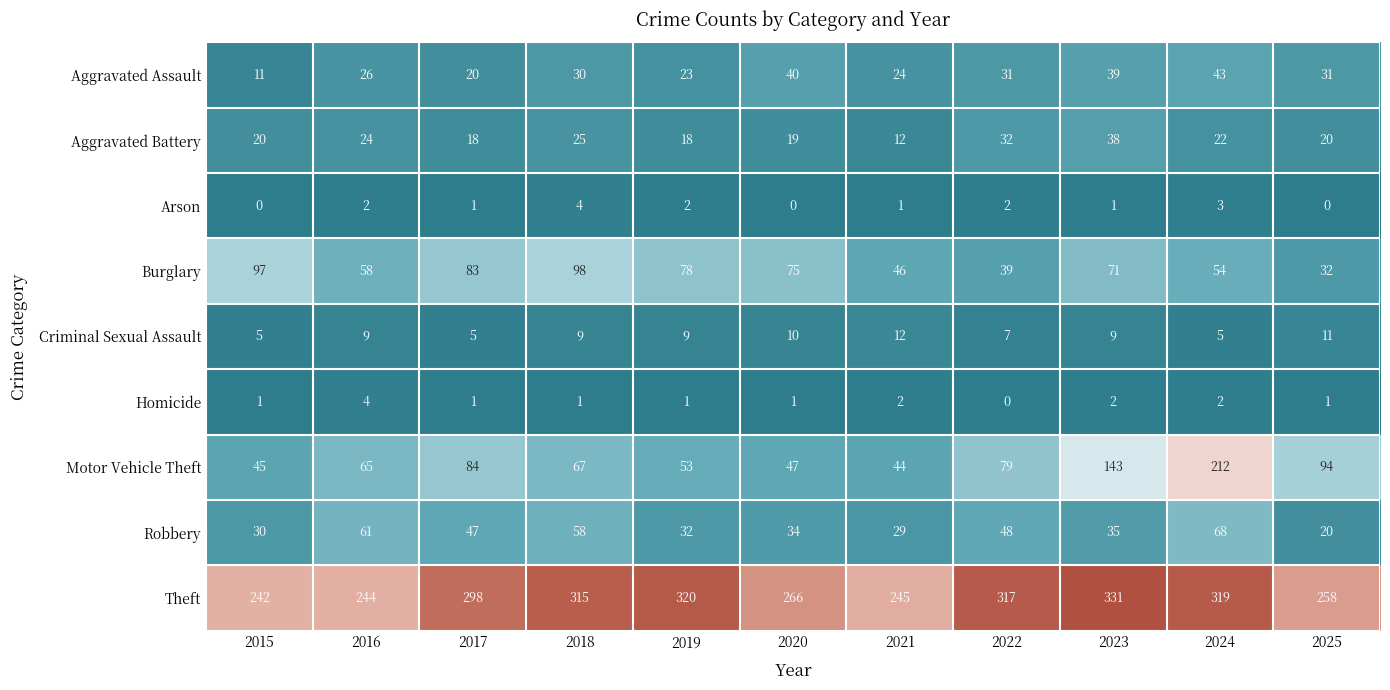

Which series has the widest spread of values?

Motor Vehicle Theft